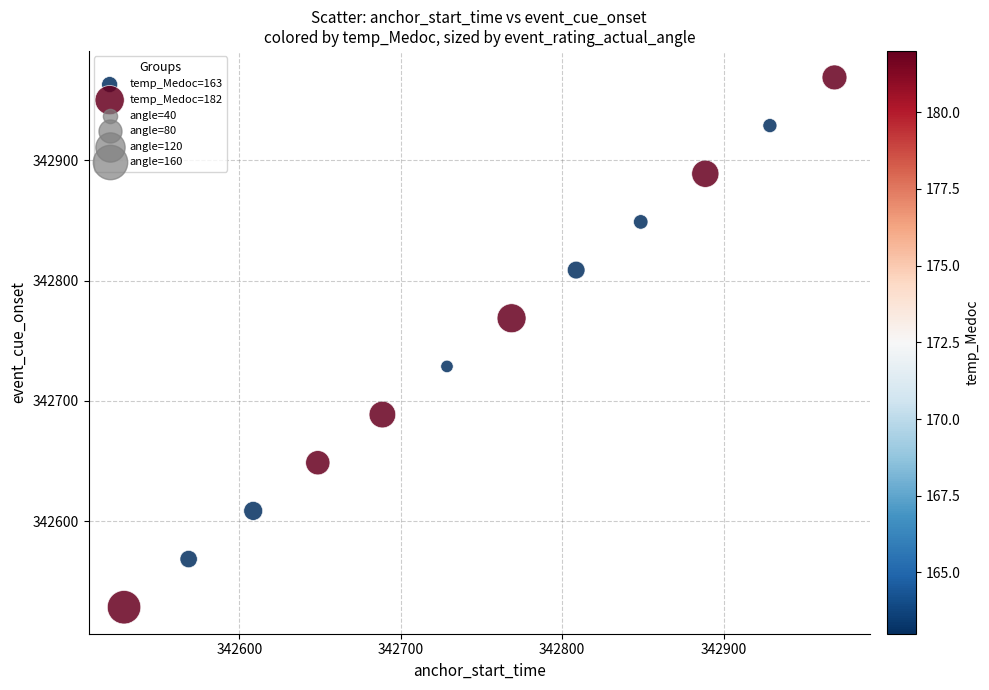

Which series reaches the minimum Y coordinate?

temp_Medoc=182